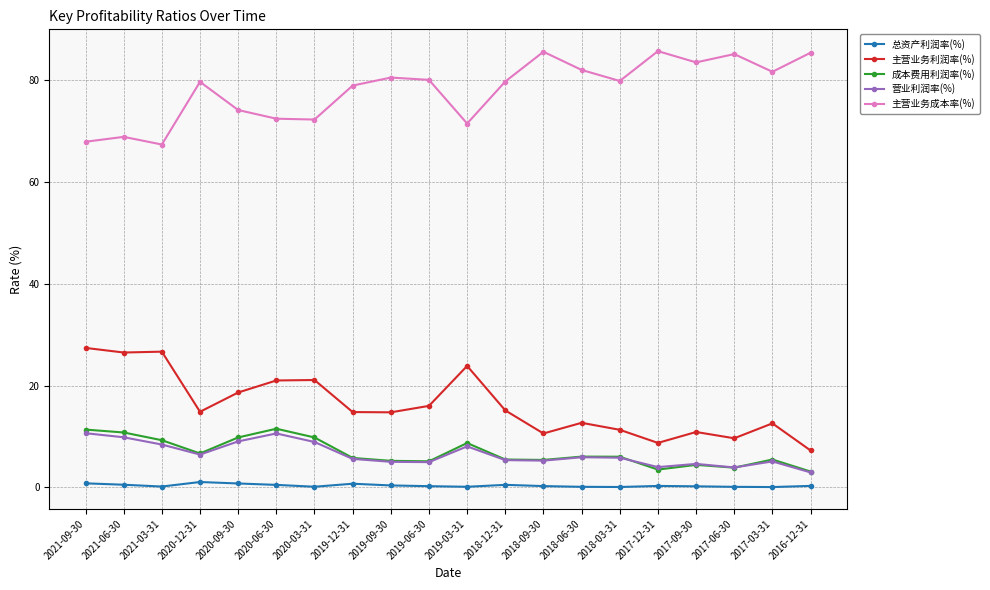

What is the label of the 18th point from the left?

2017-06-30